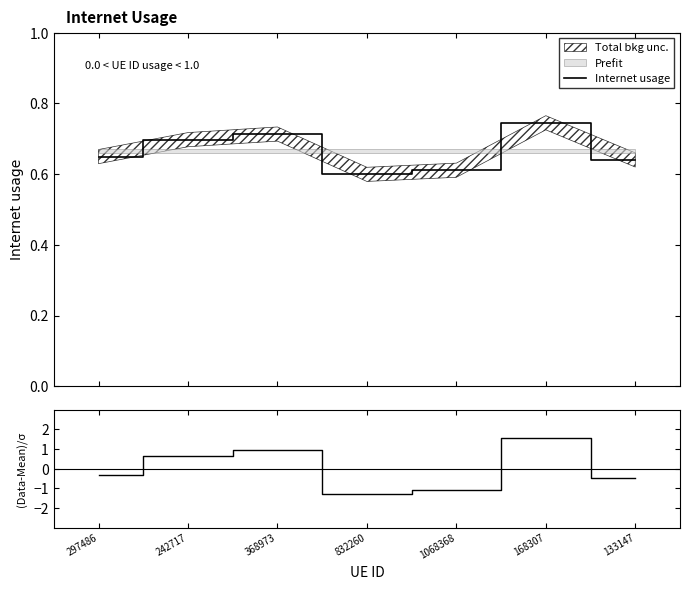

What is the difference between the maximum and minimum values in the Internet usage series?

0.1